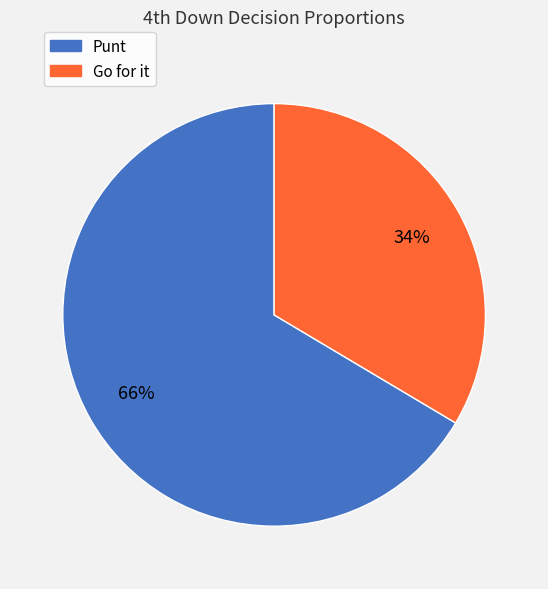

Is it true that Punt is 54% of the pie?

False